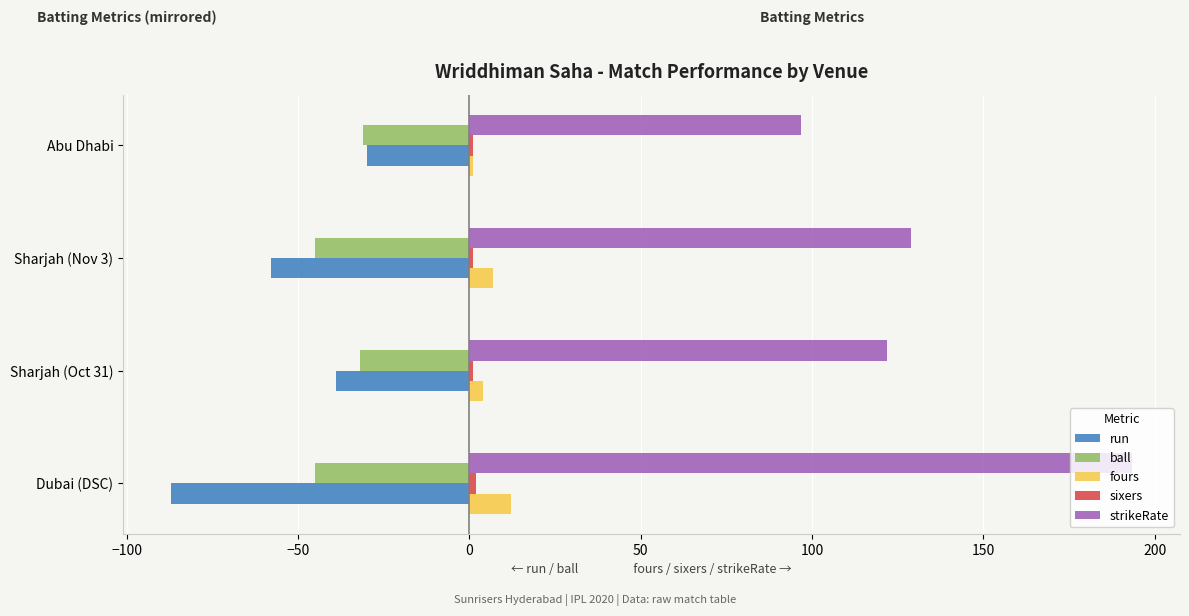

At which label is run closest to -58?

Sharjah (Nov 3)